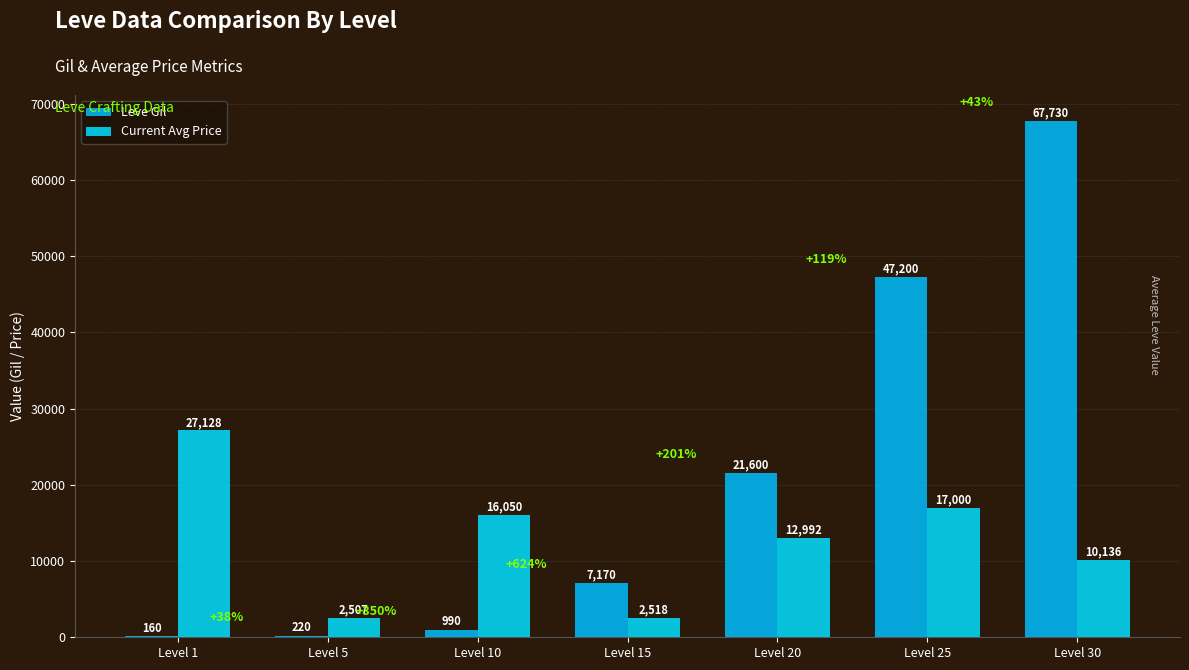

What are all the series names shown in the legend?

Leve Gil, Current Avg Price